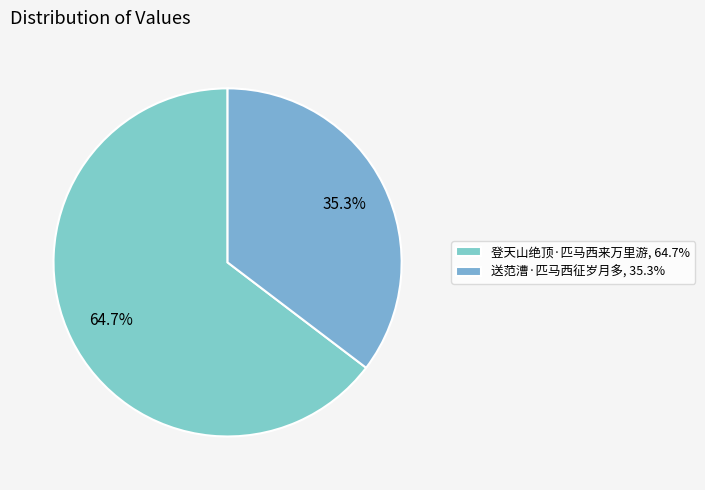

How many slices are in this pie chart?

2